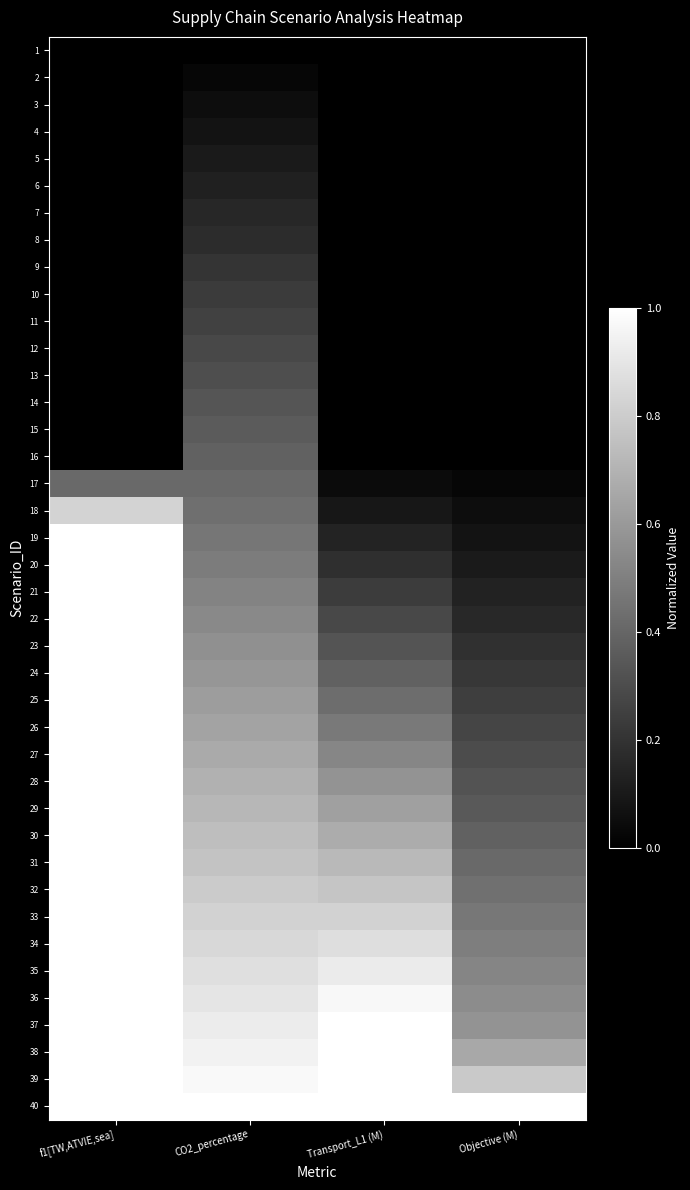

What is the total value across all series at Objective (M)?

8.7